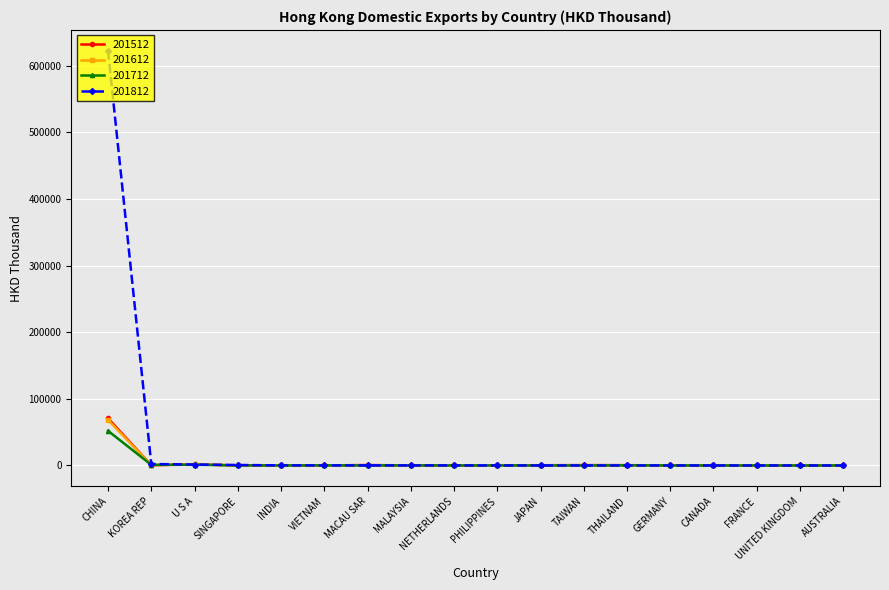

At which category is the sum across all series the highest?

CHINA